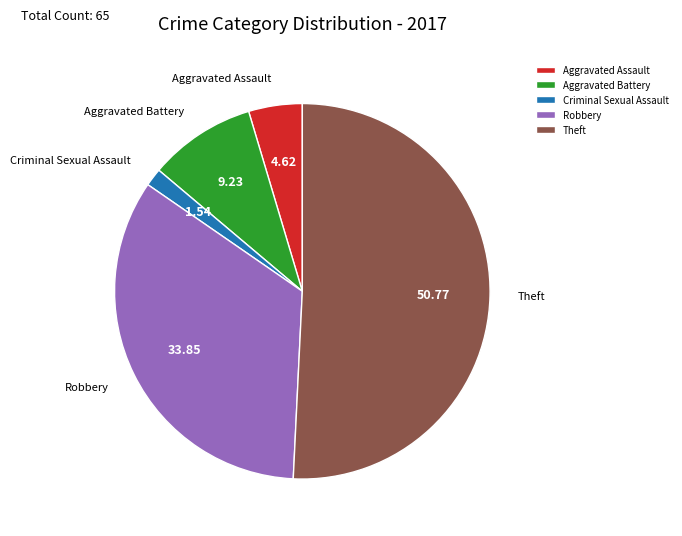

What is the largest slice in the pie chart?

Theft